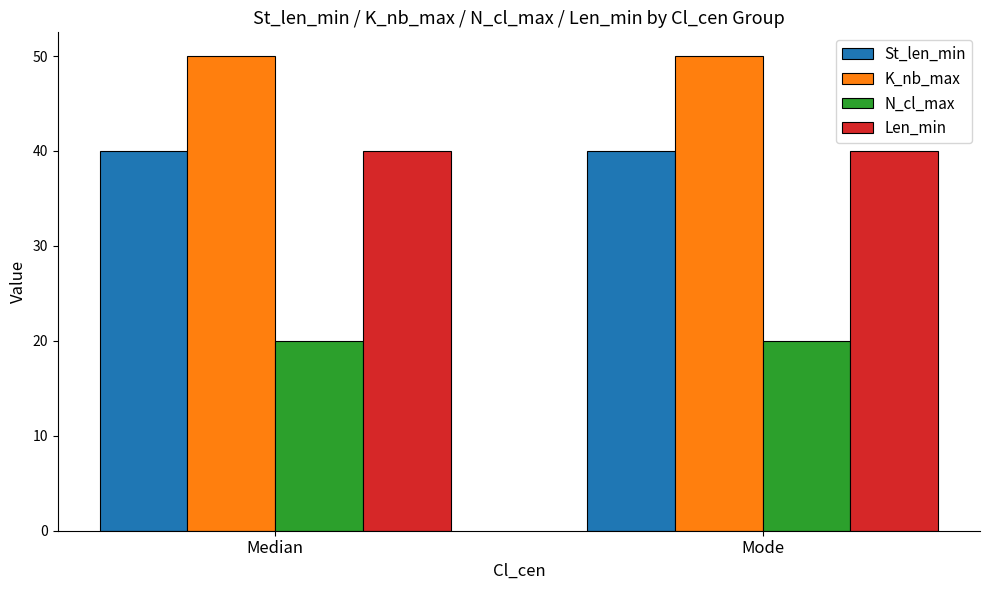

How many bars are there in each group?

4